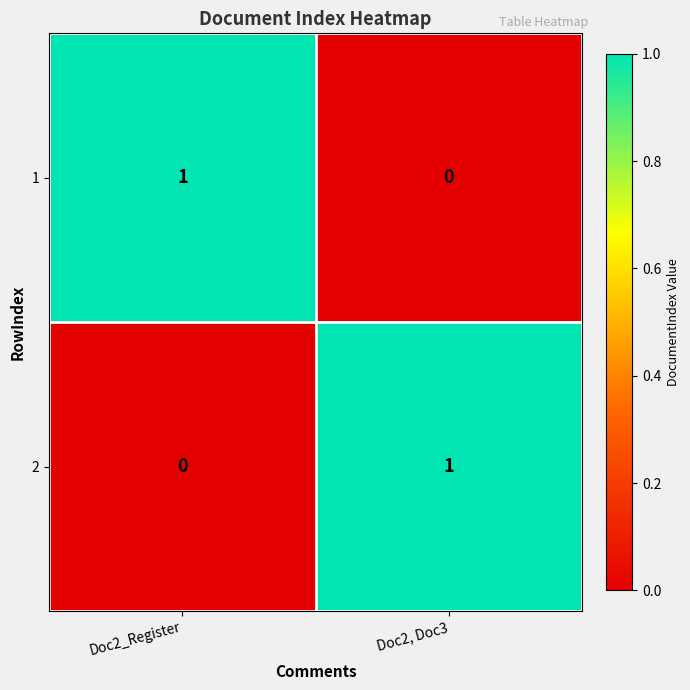

At which label is 1 closest to 0?

Doc2, Doc3